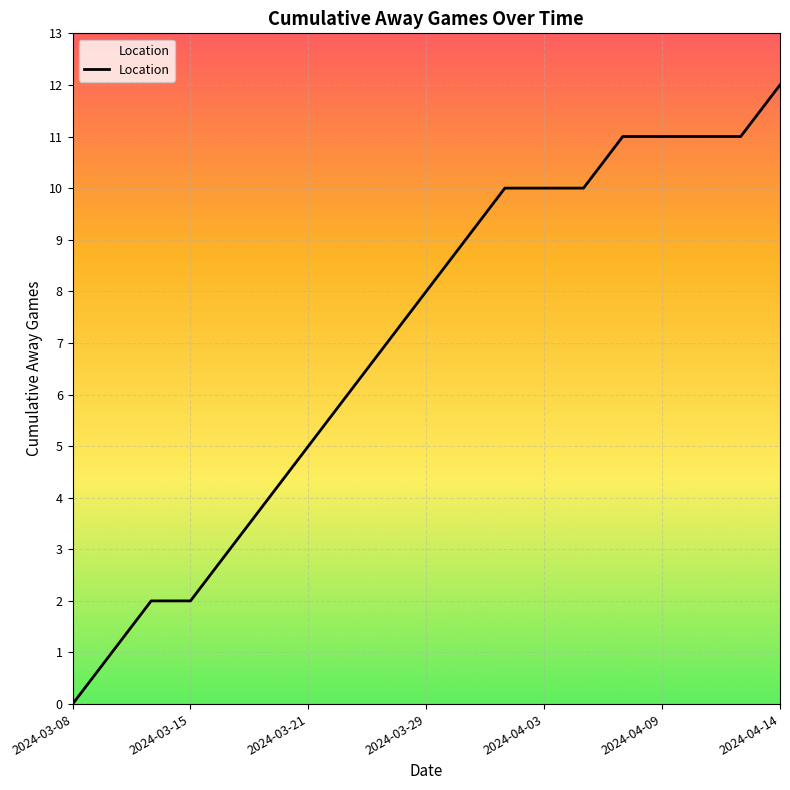

Does the chart have visible grid lines?

Yes